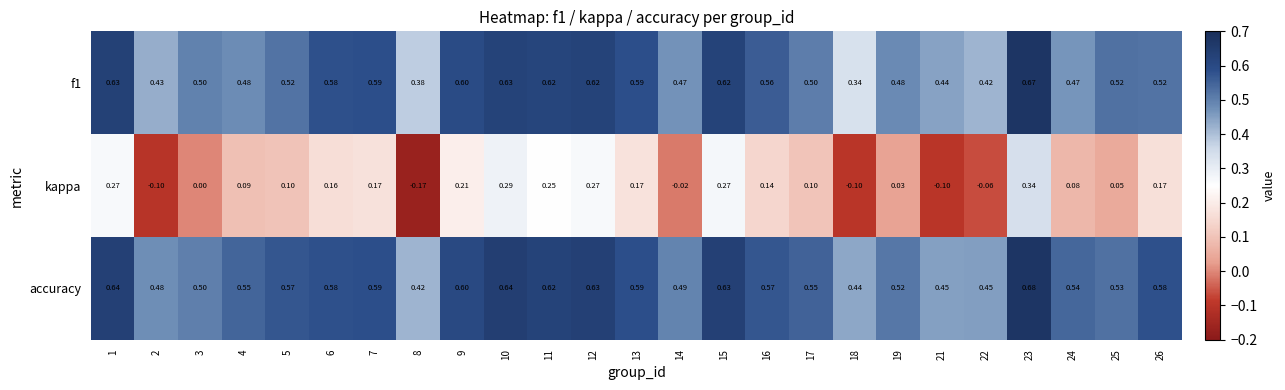

Between 5 and 9, which series saw the biggest shift?

kappa